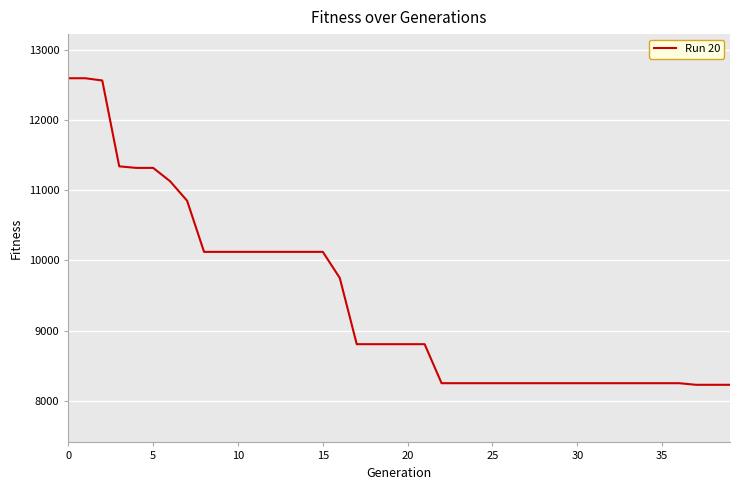

What is the minimum value shown in the chart?

8225